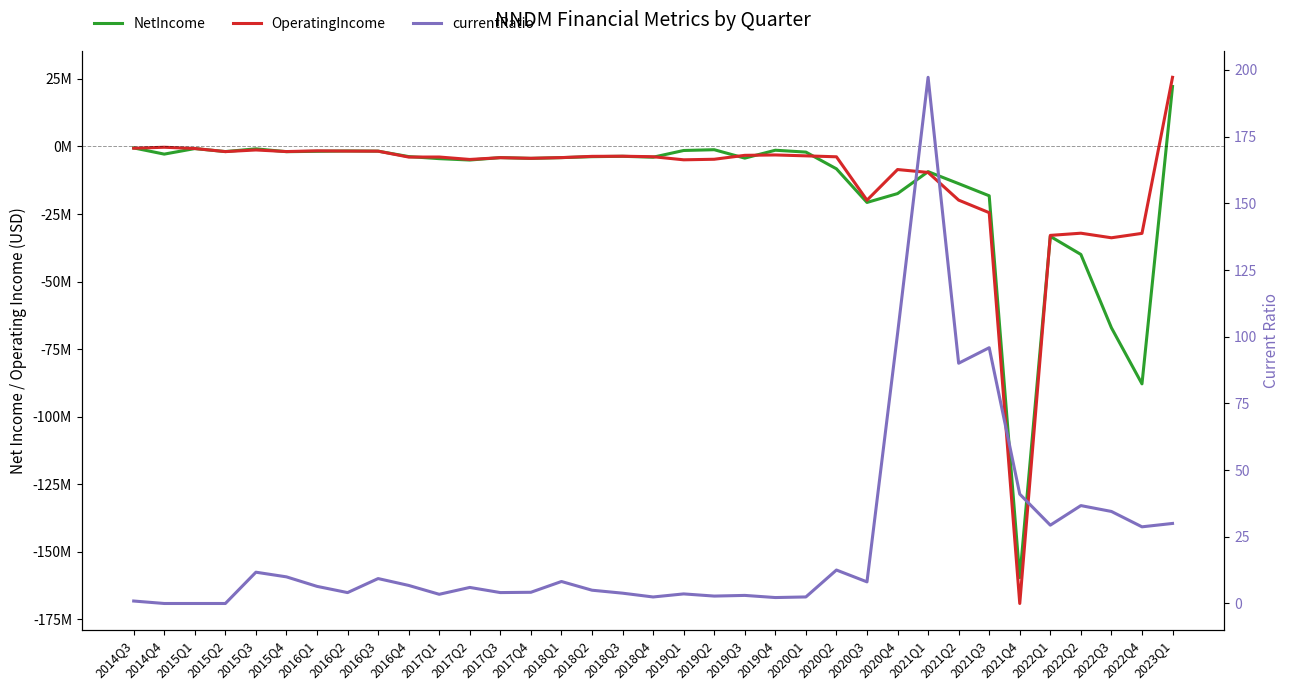

How many data points in currentRatio are above 6?

19